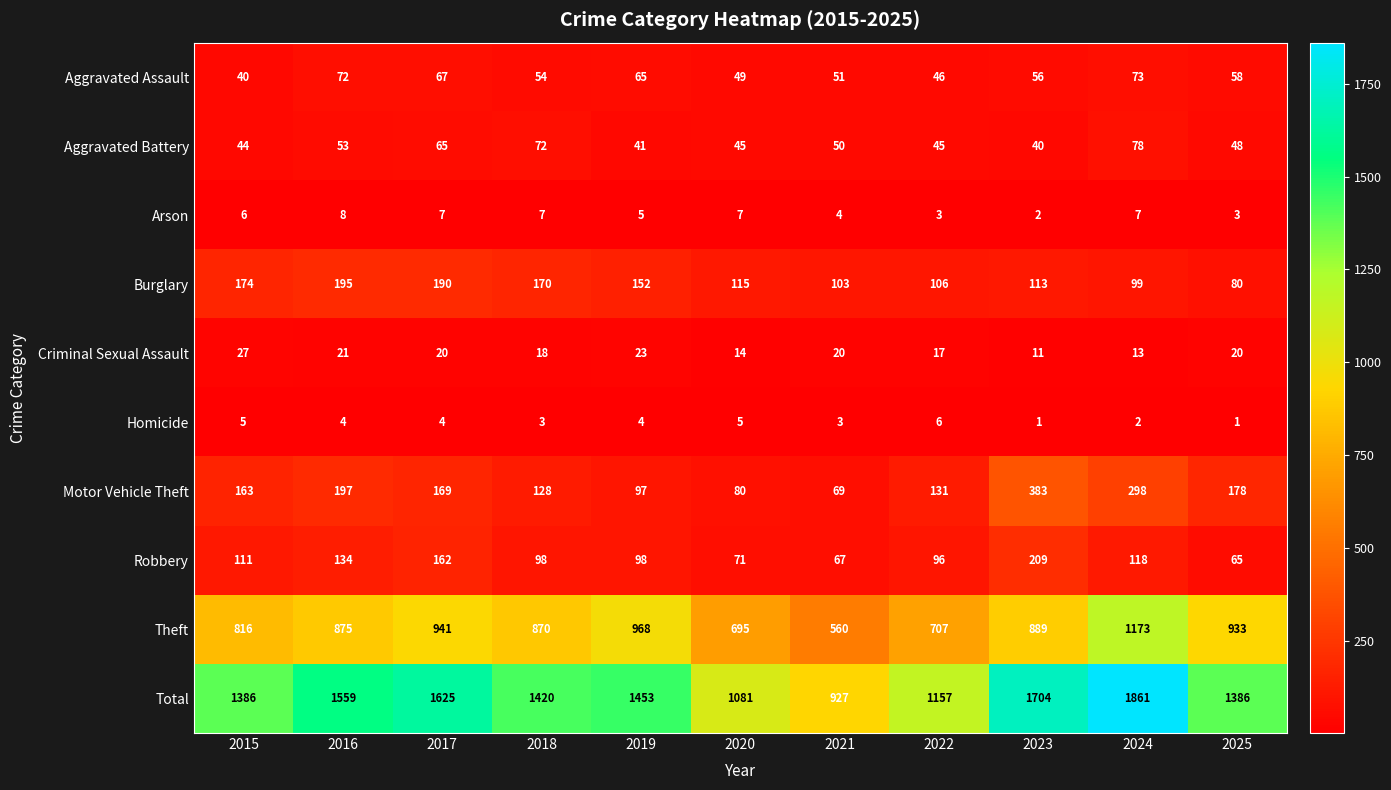

Count the number of data series in this chart.

10